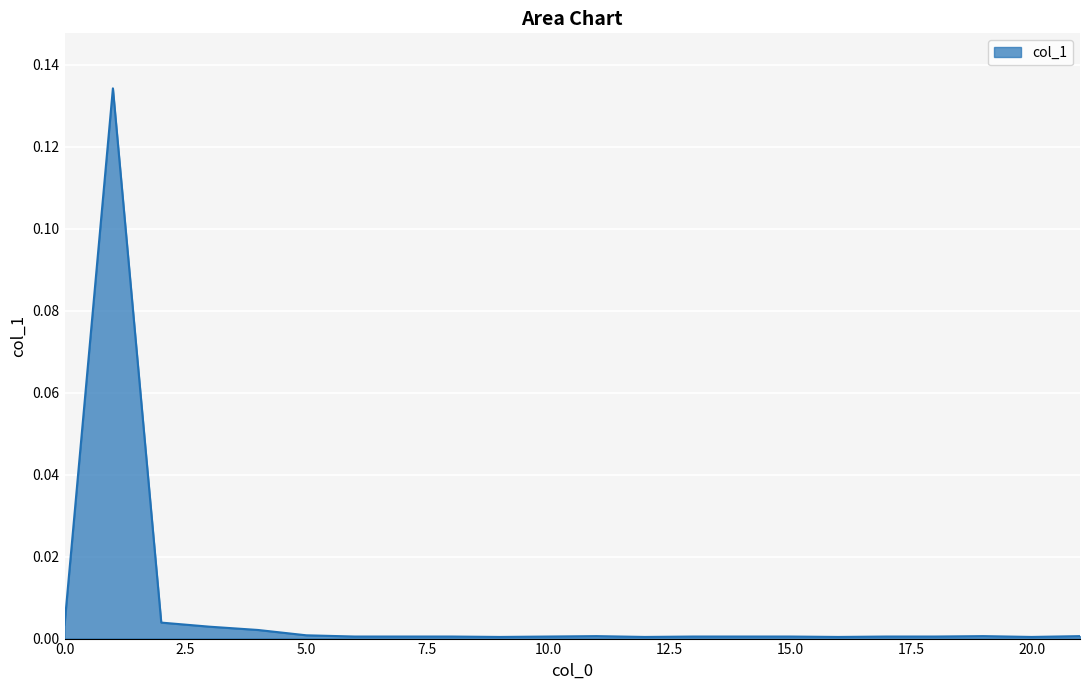

Which label corresponds to the largest value in the chart?

1